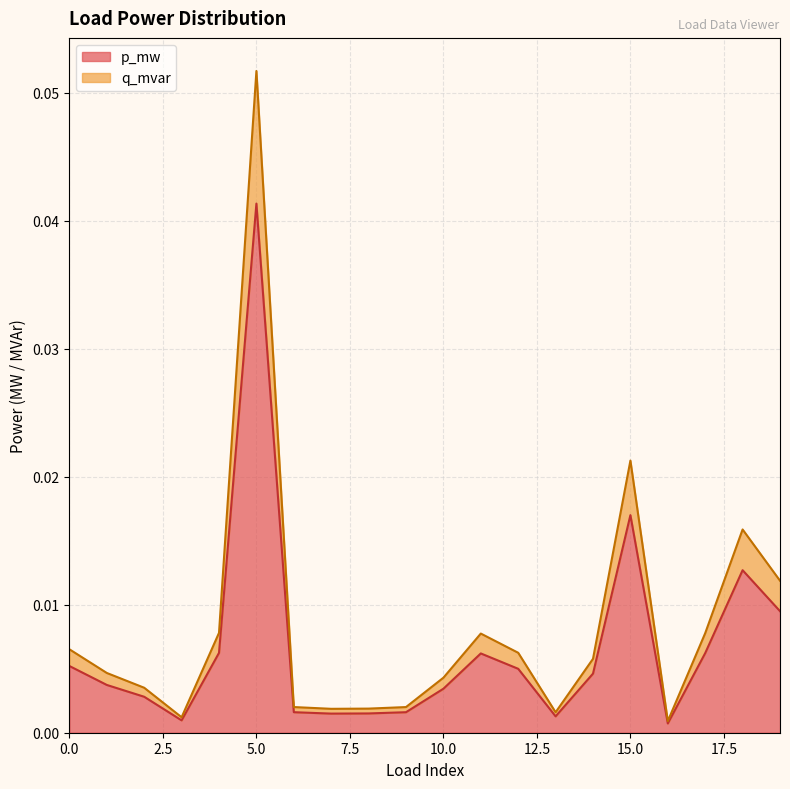

List the series in order of their peak value, lowest first.

p_mw, q_mvar